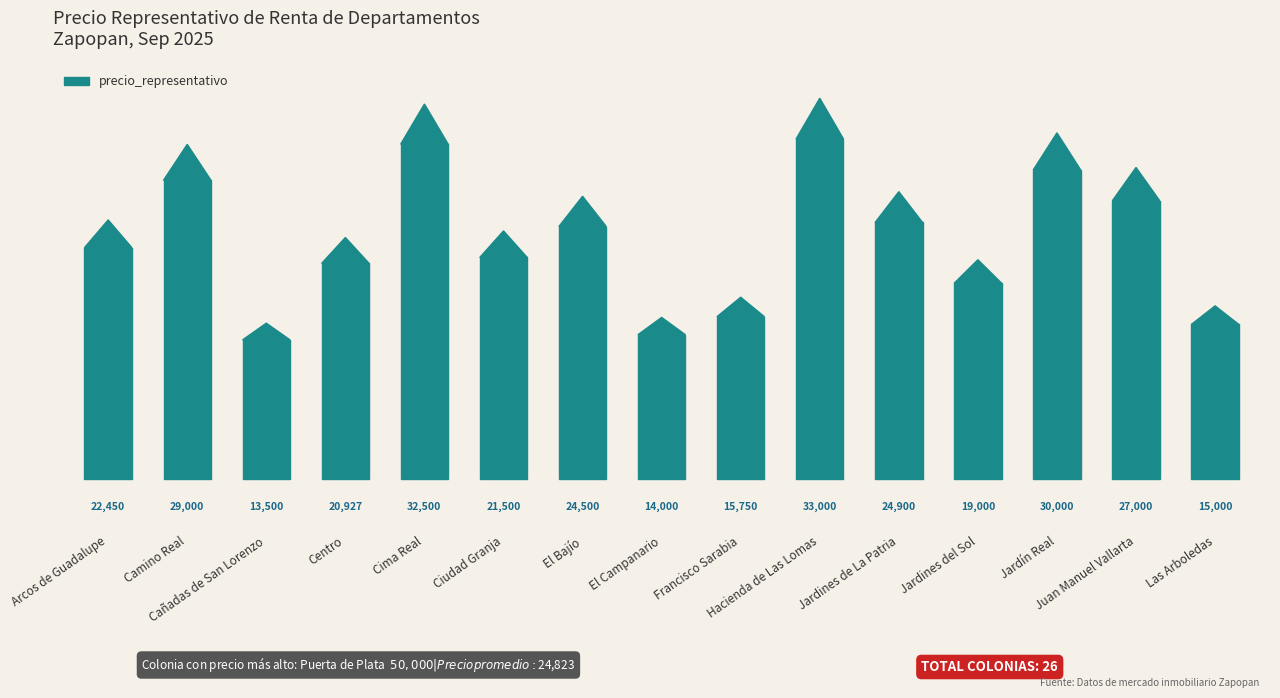

Read the value at Juan Manuel Vallarta, to the nearest 100.

27000